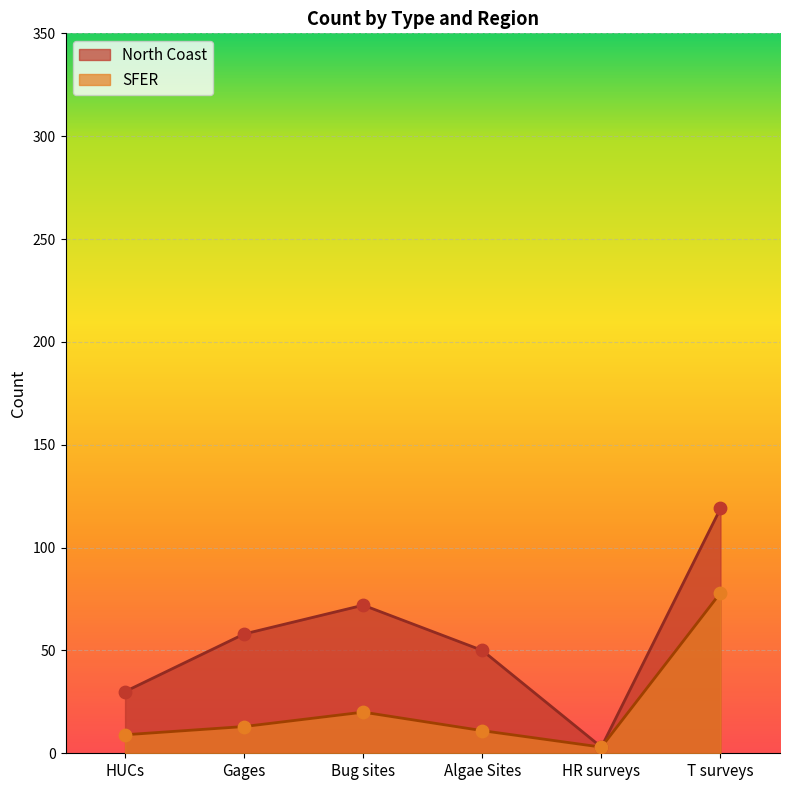

What is the total value across all series at Algae Sites?

61